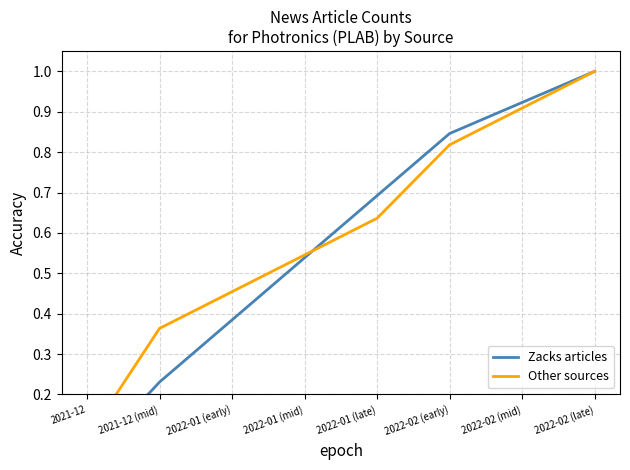

Reading left to right, transcribe all the data shown in this chart.

Zacks articles: 2021-12=0.0	2021-12 (mid)=0.2	2022-01 (early)=0.4	2022-01 (mid)=0.5	2022-01 (late)=0.7	2022-02 (early)=0.8	2022-02 (mid)=0.9	2022-02 (late)=1.0
Other sources: 2021-12=0.1	2021-12 (mid)=0.4	2022-01 (early)=0.5	2022-01 (mid)=0.5	2022-01 (late)=0.6	2022-02 (early)=0.8	2022-02 (mid)=0.9	2022-02 (late)=1.0